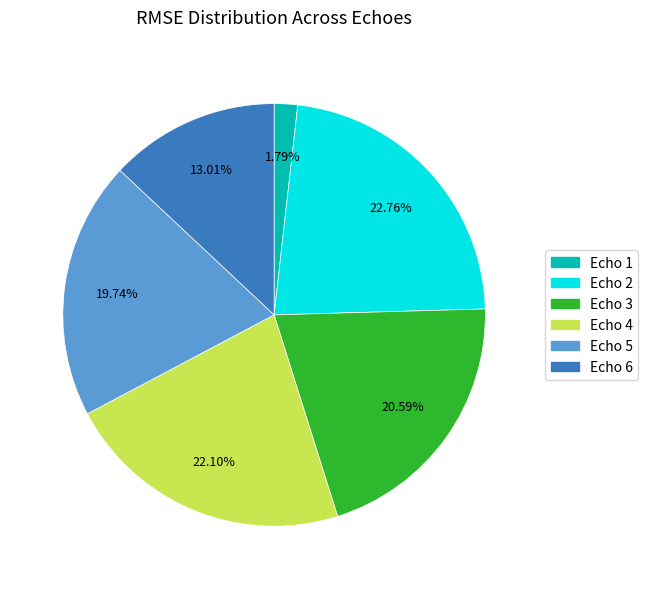

To the nearest percent, what is the difference between the Echo 5 and Echo 1 slice percentages?

18%